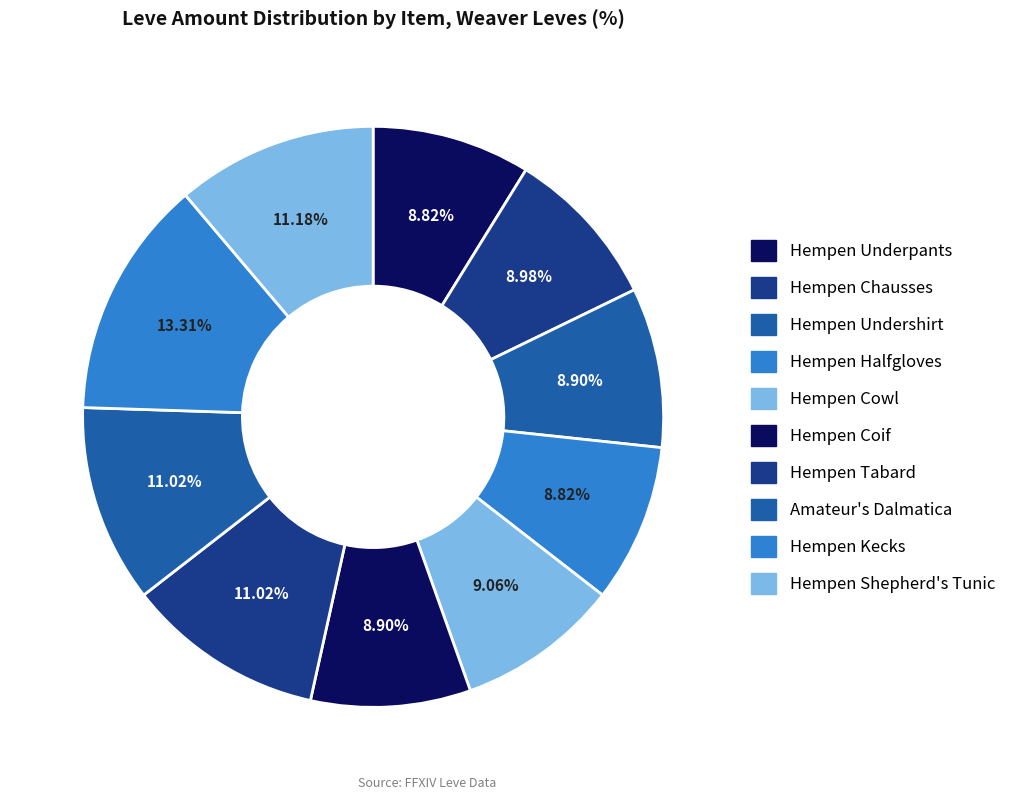

Do Amateur's Dalmatica and Hempen Underpants together represent more than half of the pie?

No